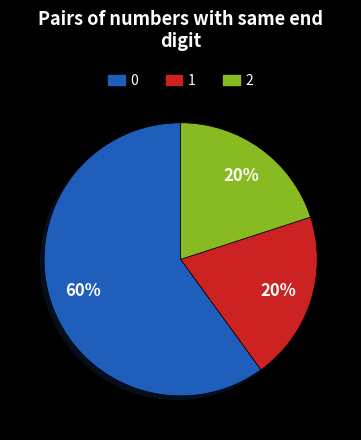

To the nearest percent, what portion does 2 represent?

20%